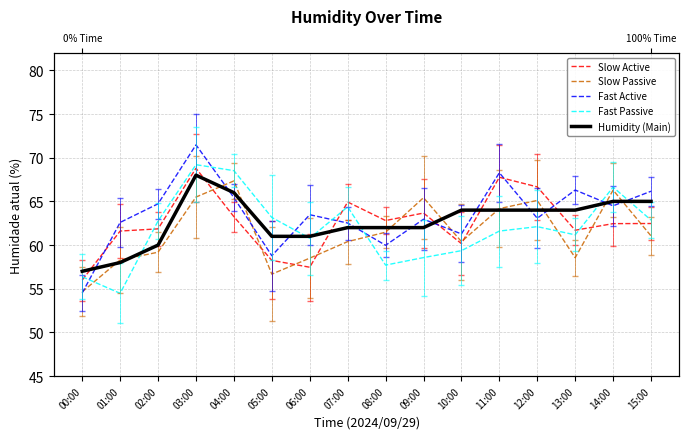

The Slow Passive series shows 54.7 at 00:00. True or false?

True